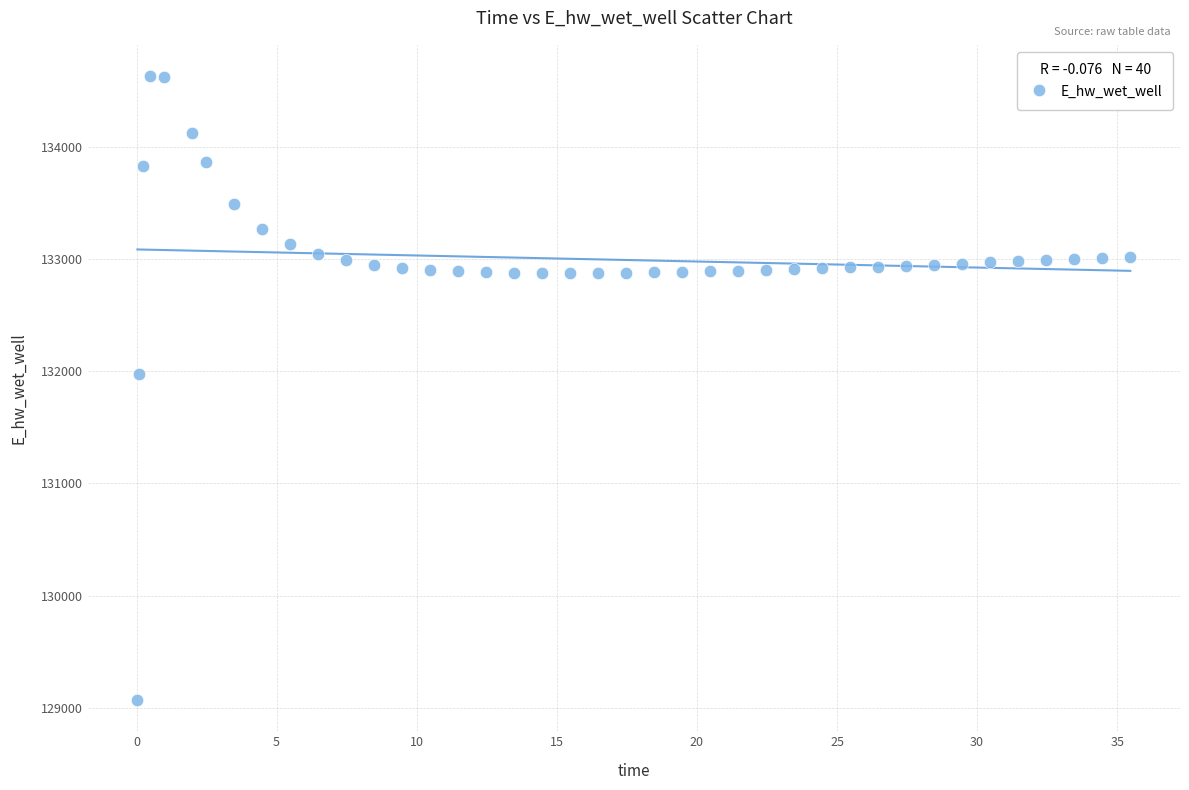

What Y value in the scatter plot is closest to 131849?

131970.0